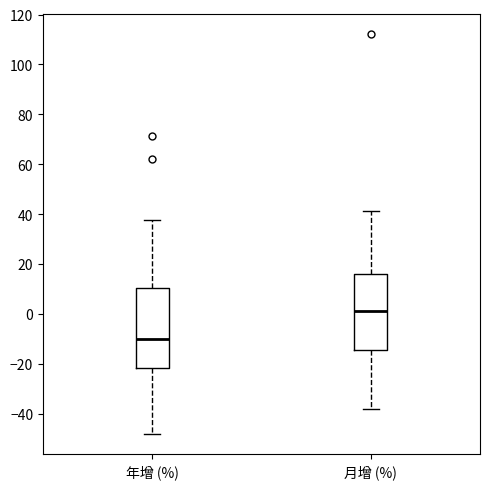

Which box's median line is the highest?

月增 (%)